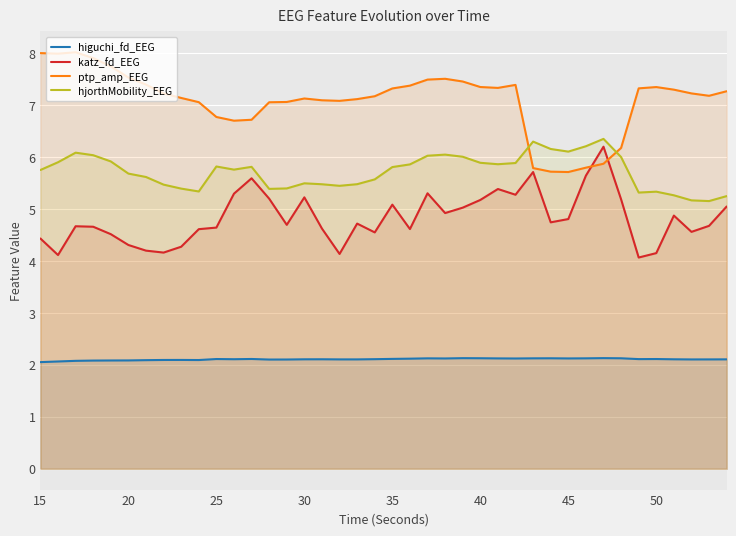

What is the spread (max minus min) of values at 30?

5.0